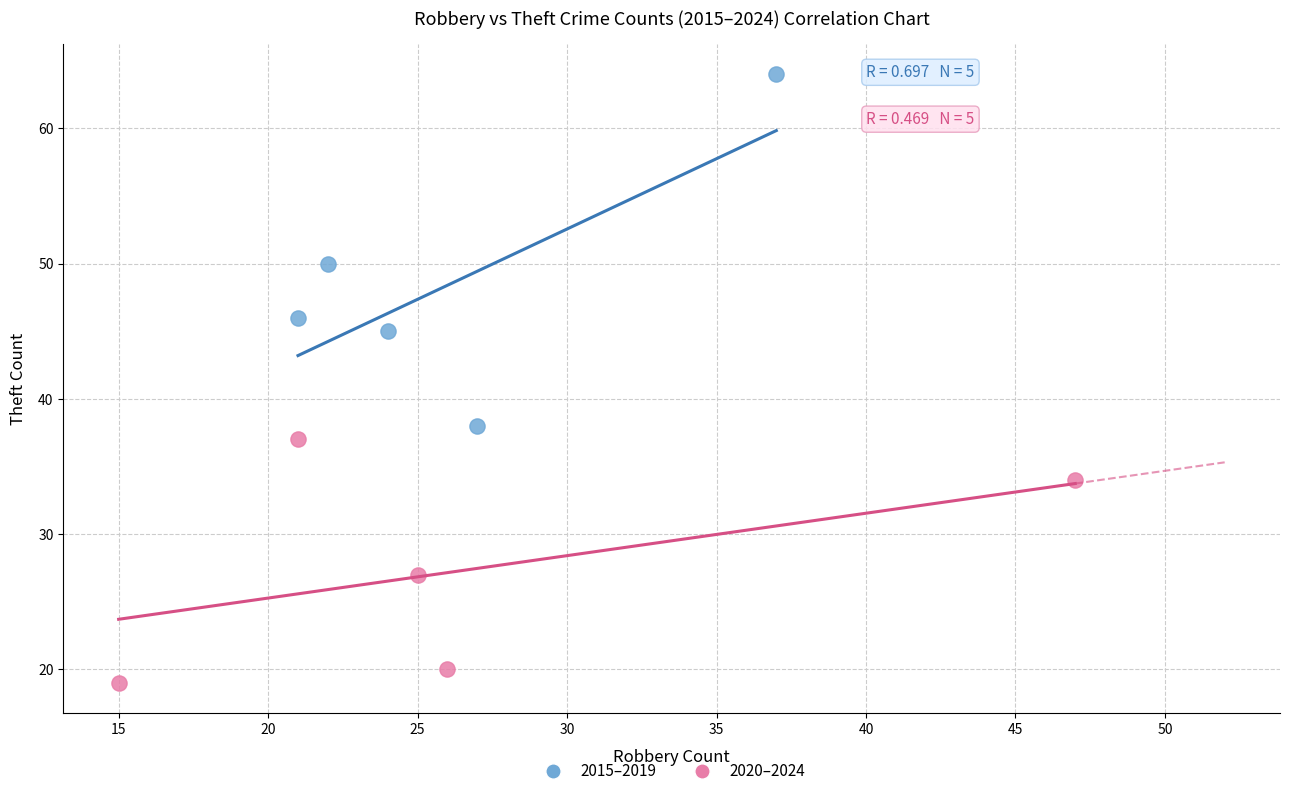

Which series contains the lowest Y value?

2020–2024